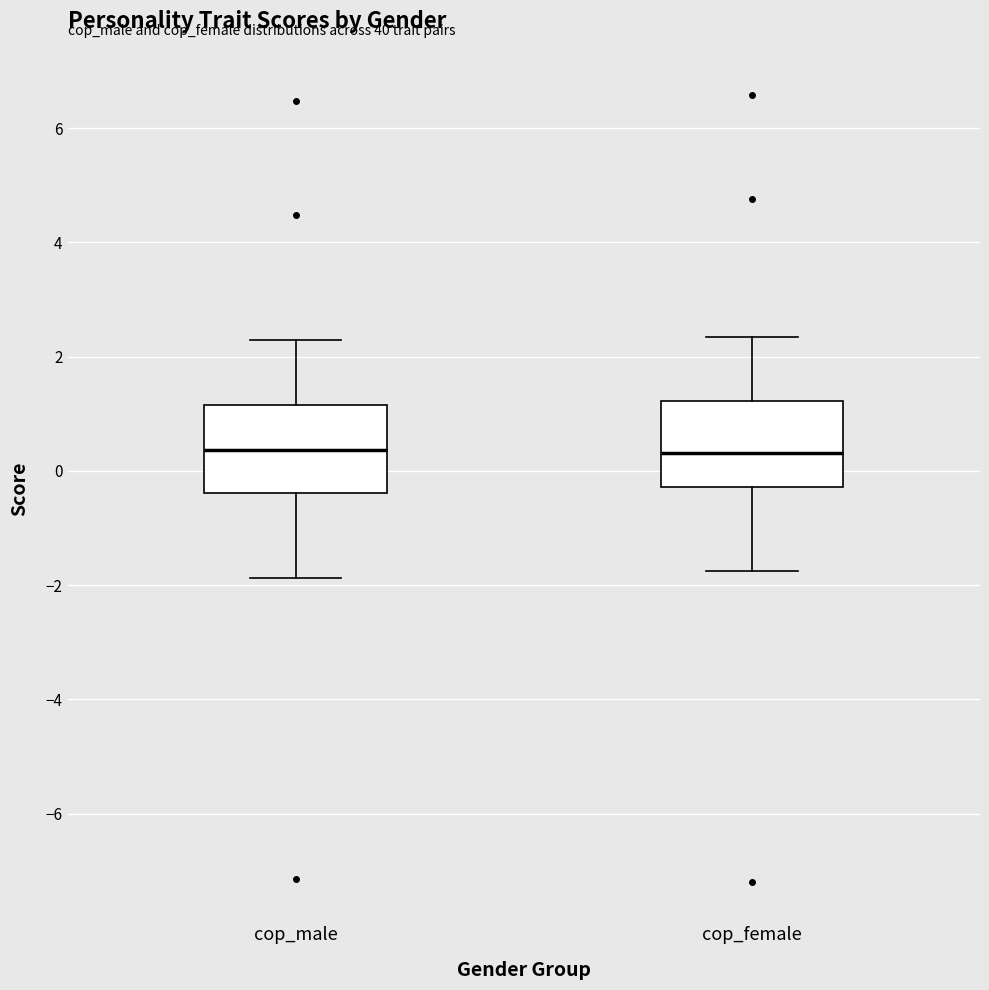

Reading left to right, transcribe this box plot: for each box, give where its median line is, the range the box spans, and where its two whiskers end, as read against the y-axis. The values are not printed on the chart, so give them approximately, as read against the axis.

cop_male: median 0.4, box -0.4 to 1.2, whiskers -1.8 to 2.2
cop_female: median 0.4, box -0.2 to 1.2, whiskers -1.8 to 2.4